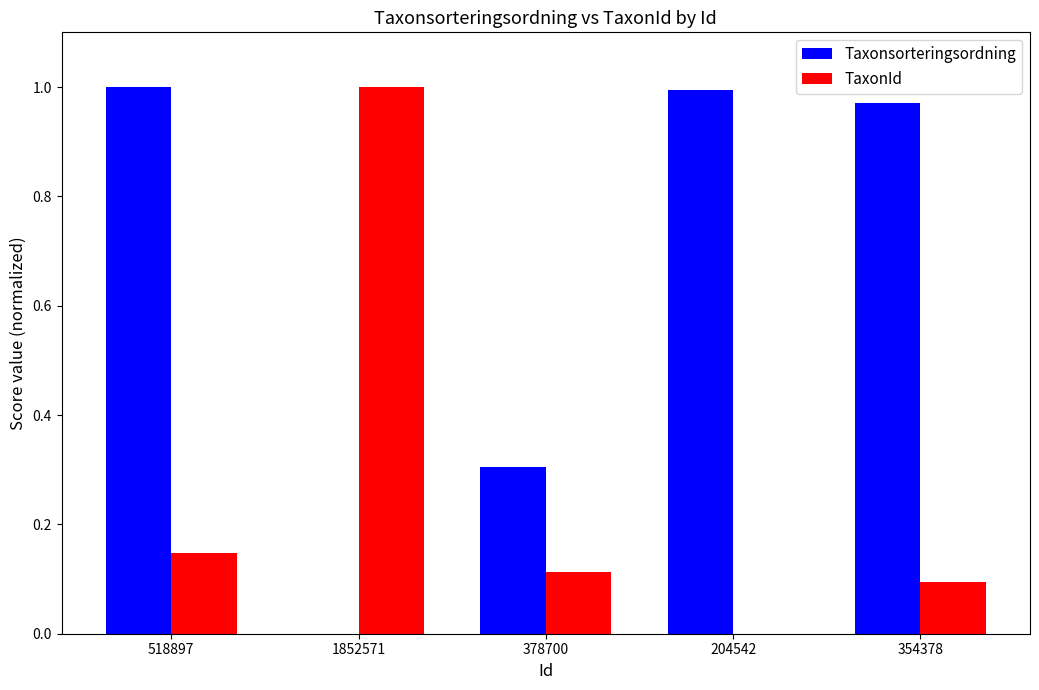

Between 378700 and 204542, which series saw the biggest shift?

Taxonsorteringsordning